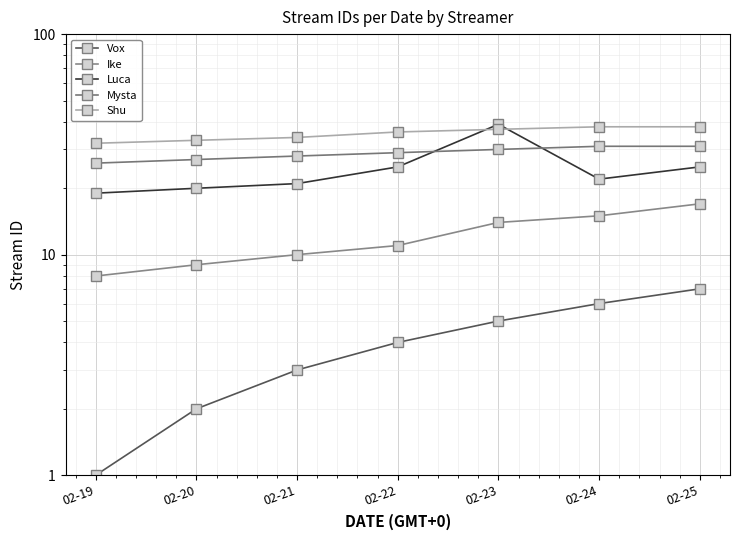

At which label does Vox reach its peak?

02-25